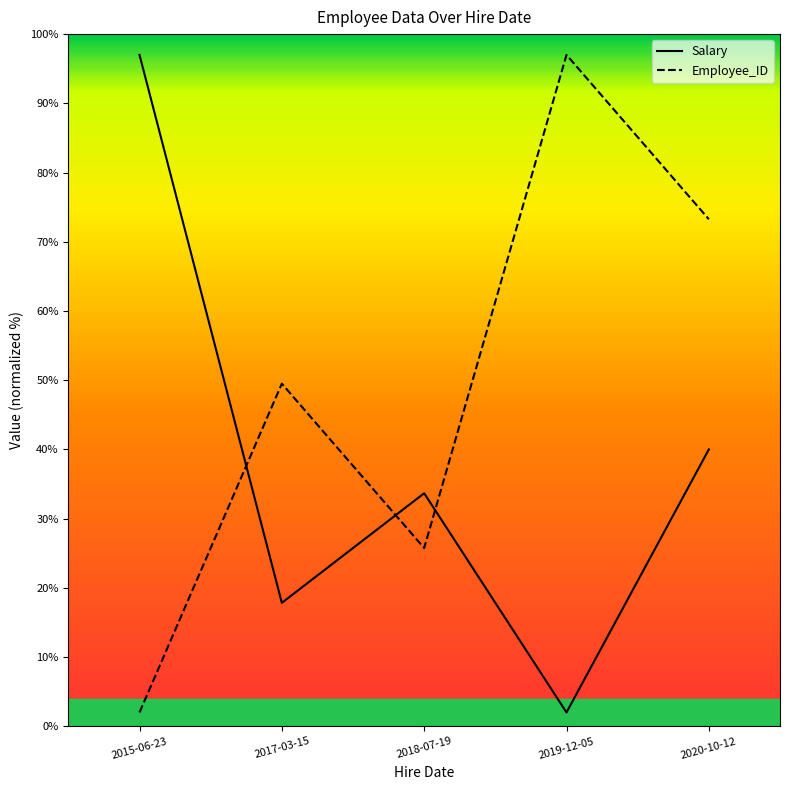

What are all the series names shown in the legend?

Salary, Employee_ID